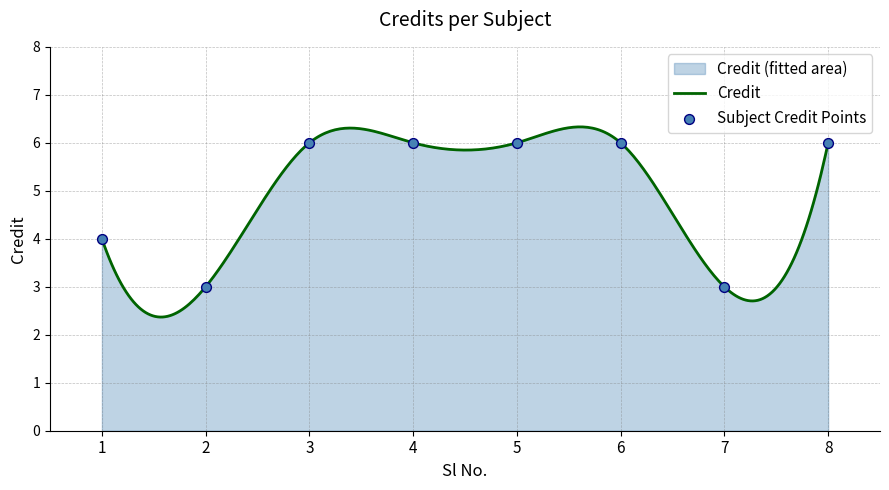

Between 1 and 3, which is larger?

3